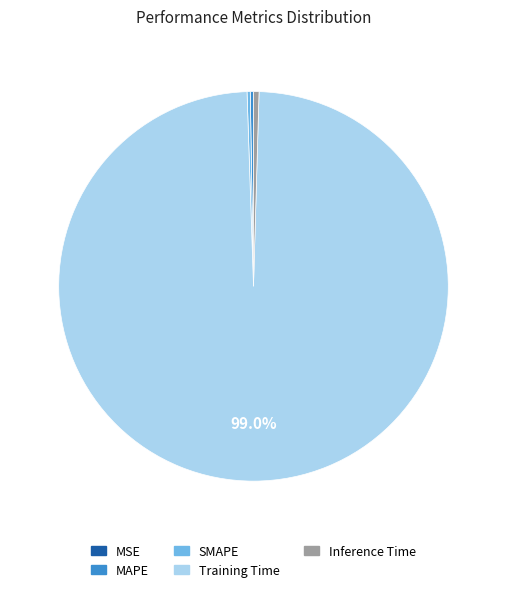

Is there any slice that represents more than half of the pie?

Yes